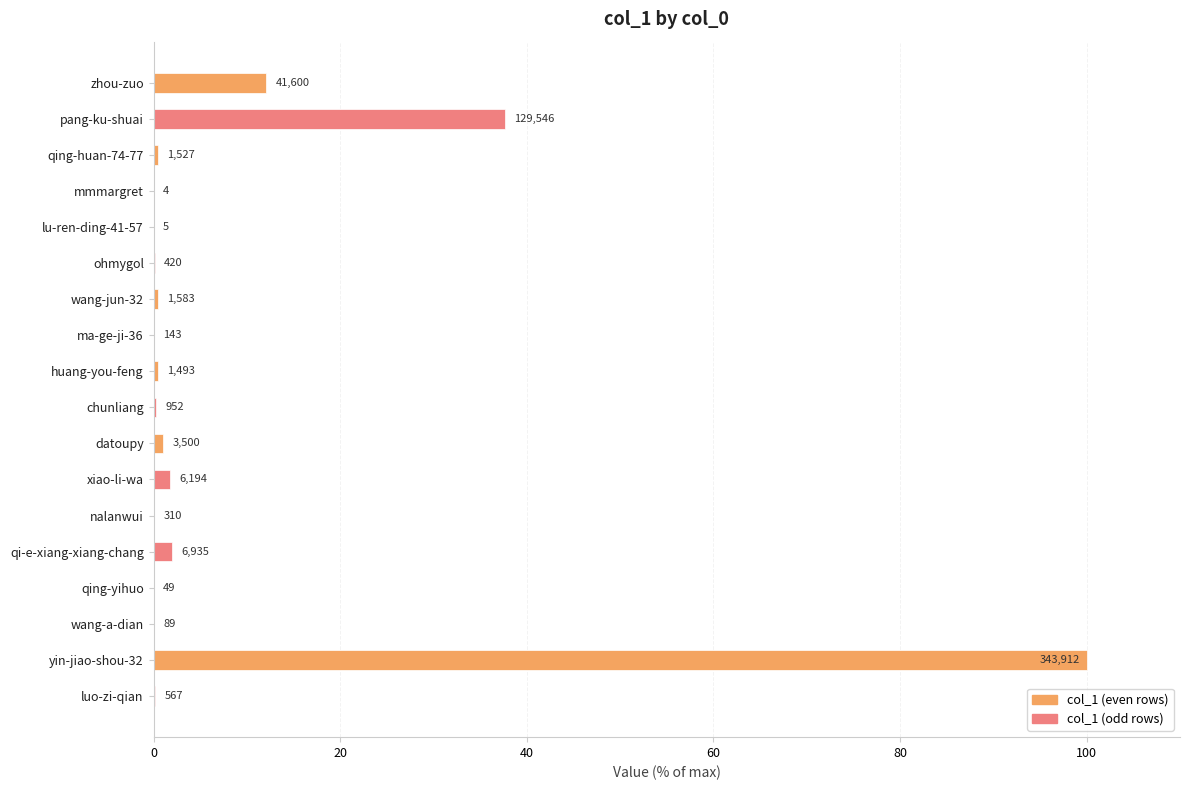

What is the average value?

8.7